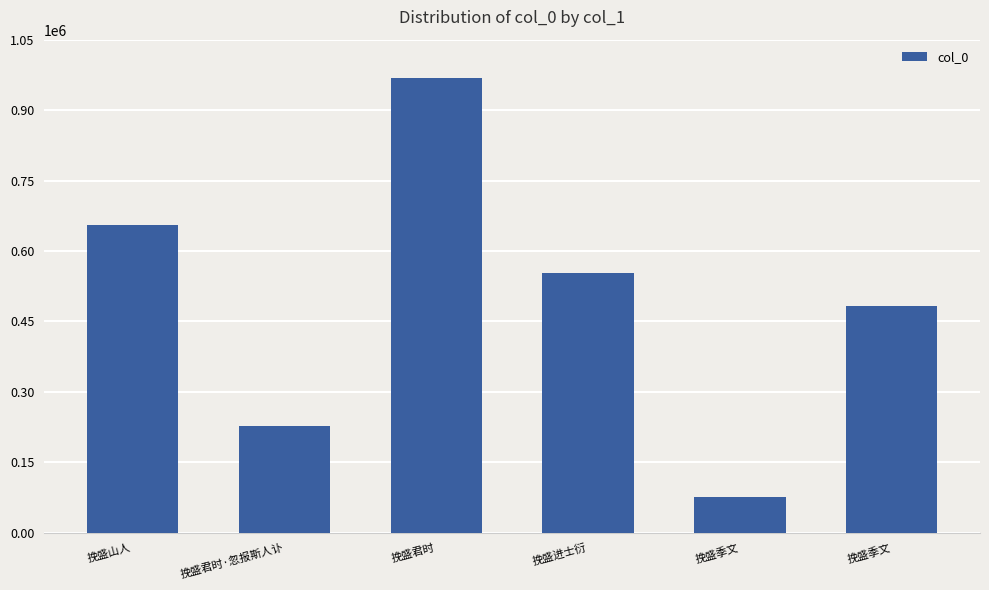

Reading left to right, what are all the values shown in this chart?

挽盛山人=655853	挽盛君时·忽报斯人讣=228230	挽盛君时=968951	挽盛进士衍=553852	挽盛季文=75238	挽盛季文=482871